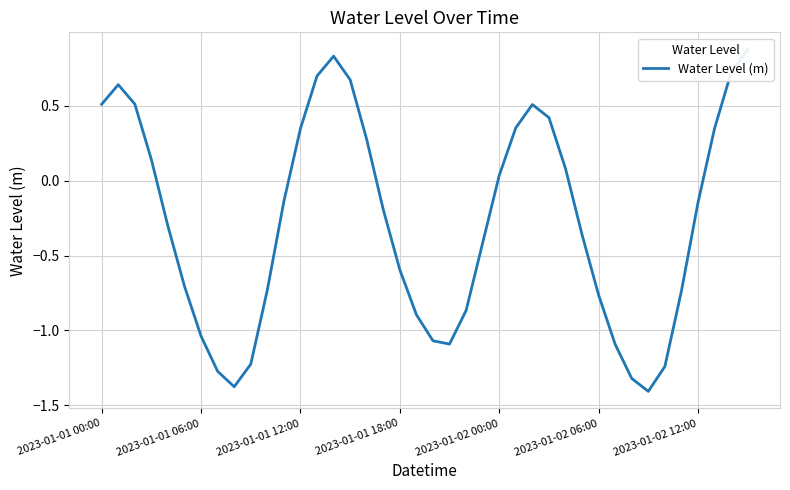

What is the value of the 31st point from the left?

-0.8